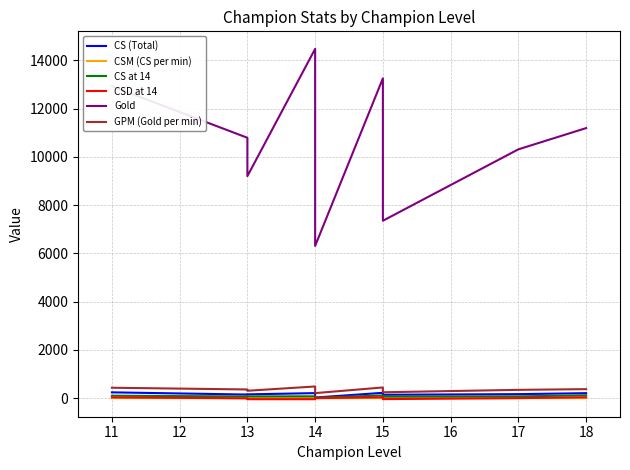

List the series in order of their peak value, highest first.

Gold, GPM (Gold per min), CS (Total), CS at 14, CSD at 14, CSM (CS per min)